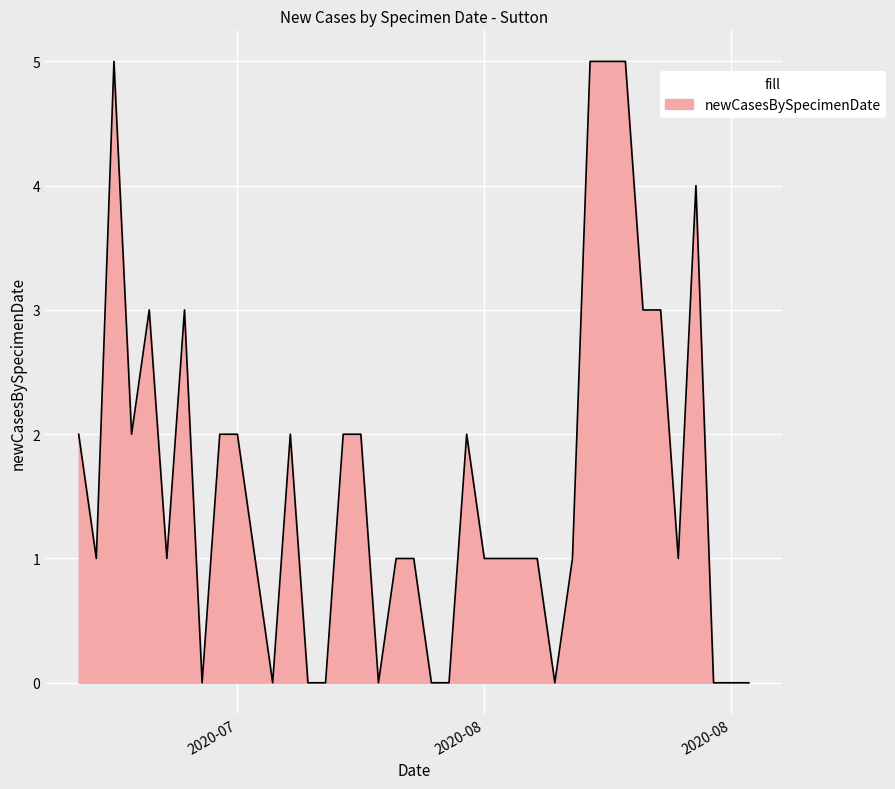

What is the greatest value displayed?

5